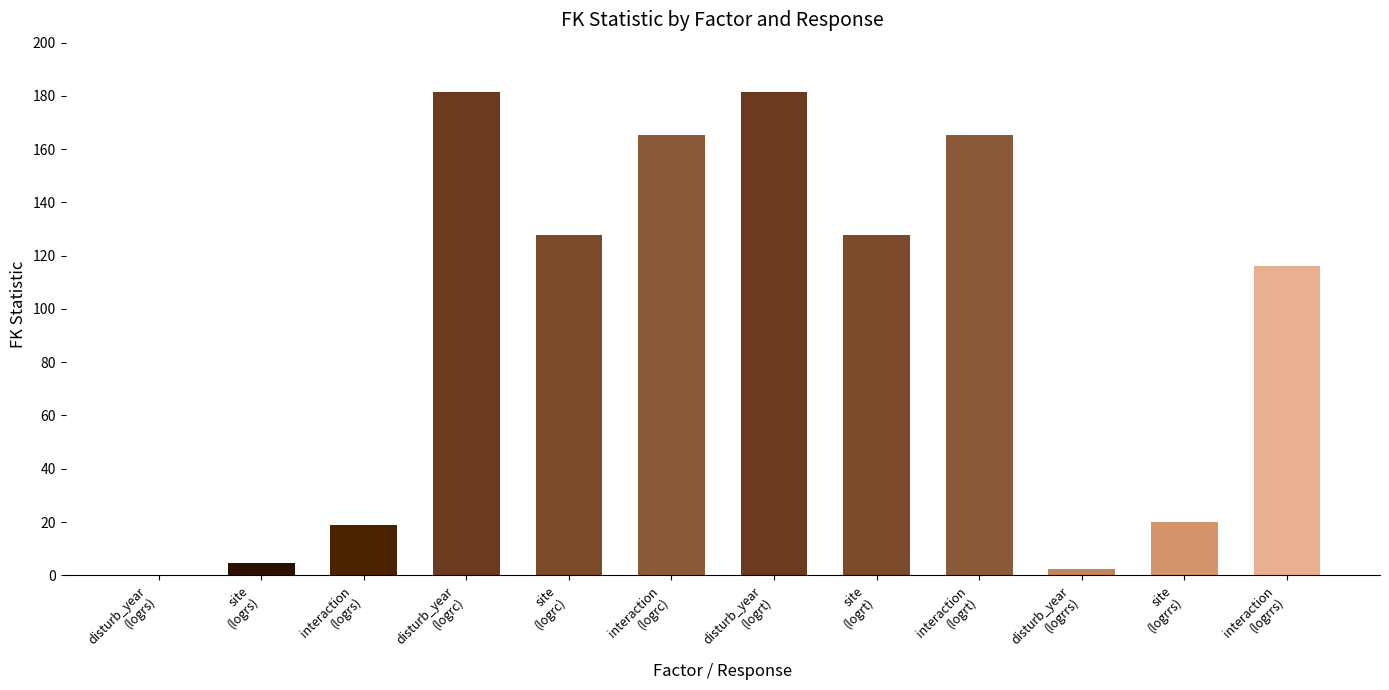

At which label does the data first exceed 127?

disturb_year
(logrc)